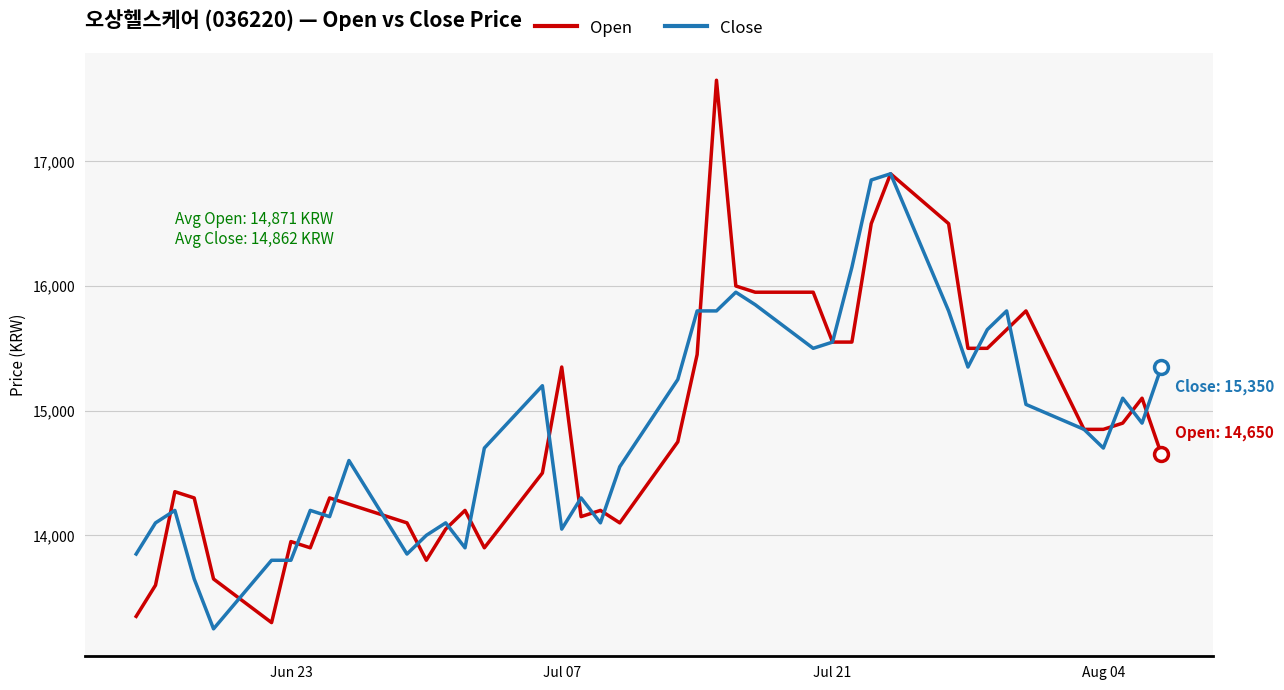

Which series has the largest range (max minus min)?

Open